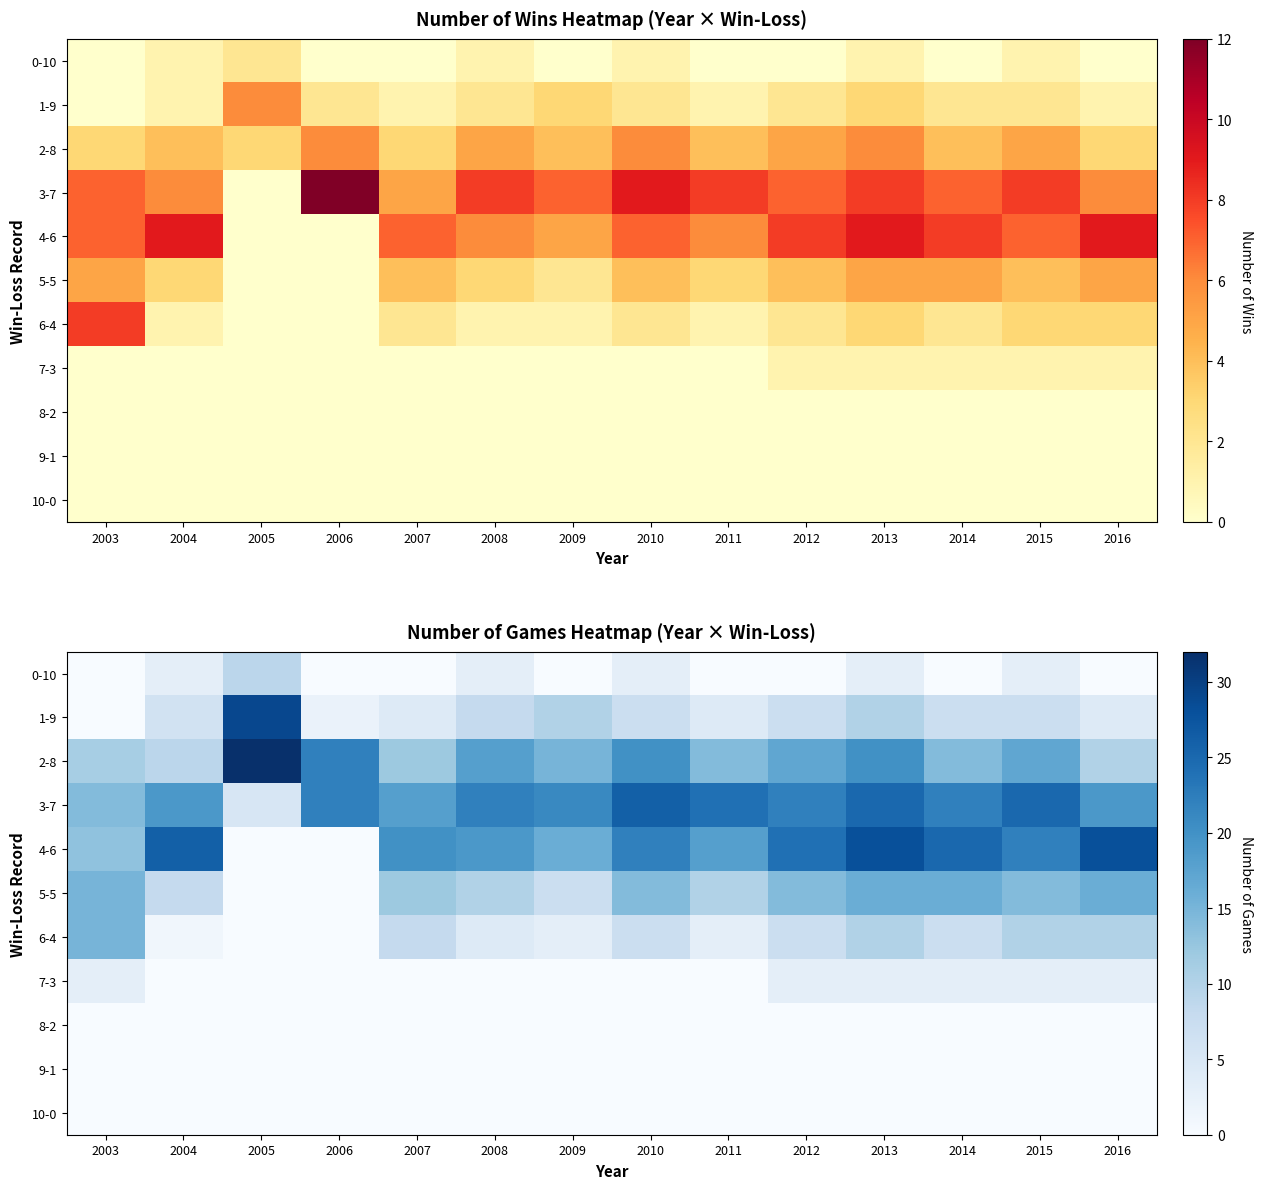

List the labels in order of 1-9 value, largest first.

2005, 2009, 2013, 2008, 2010, 2012, 2014, 2015, 2004, 2007, 2011, 2016, 2006, 2003